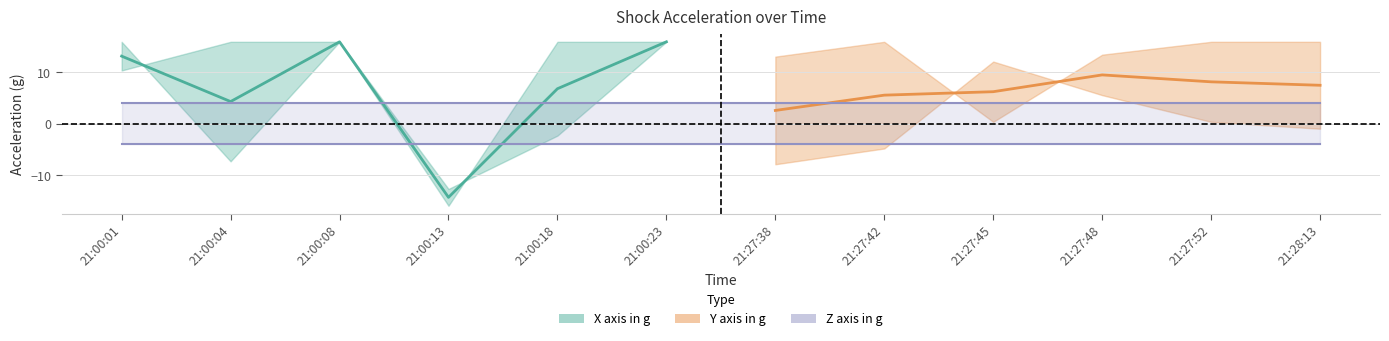

What is the maximum value shown in the chart?

15.9